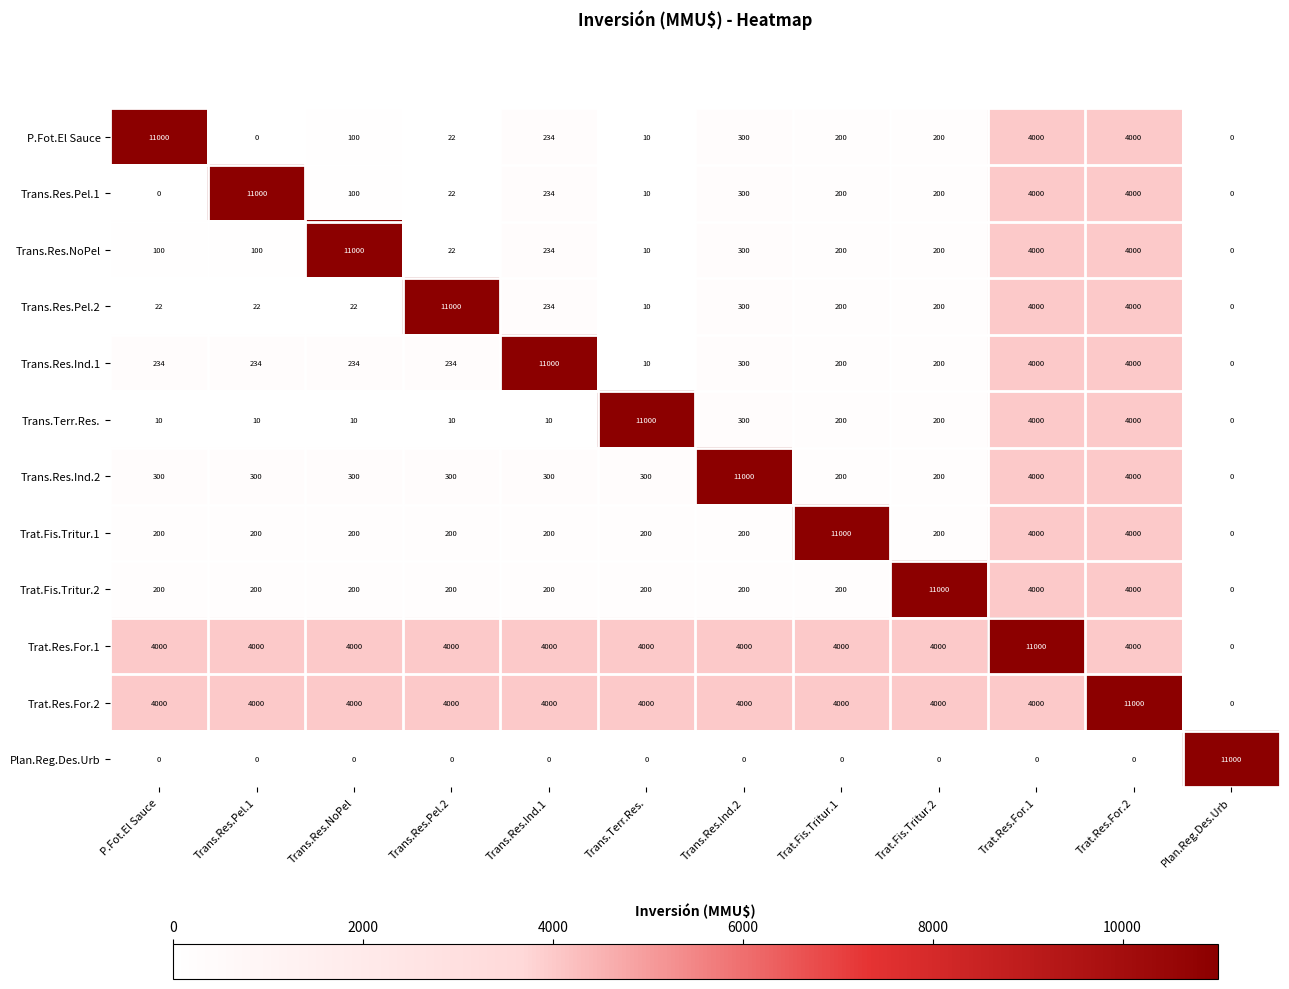

The Trat.Res.For.1 series shows 6084 at Trans.Res.Pel.2. True or false?

False